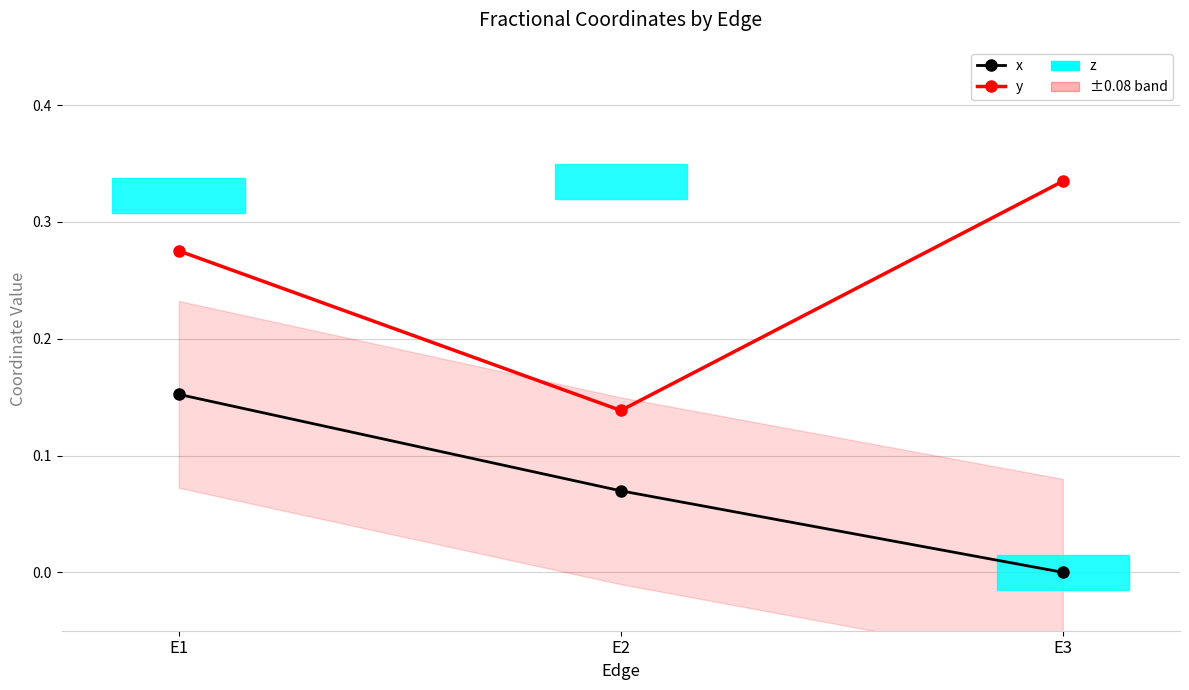

Reading left to right, transcribe all the data shown in this chart.

x: E1=0.2	E2=0.1	E3=0.0
y: E1=0.3	E2=0.1	E3=0.3